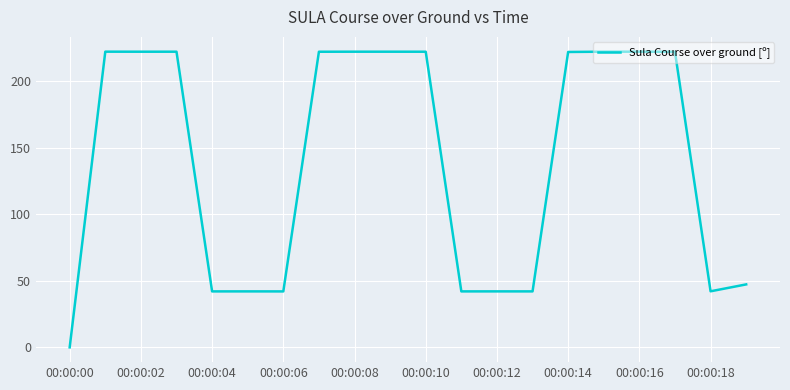

True or false: there are more than 1 points higher than both neighbors.

True